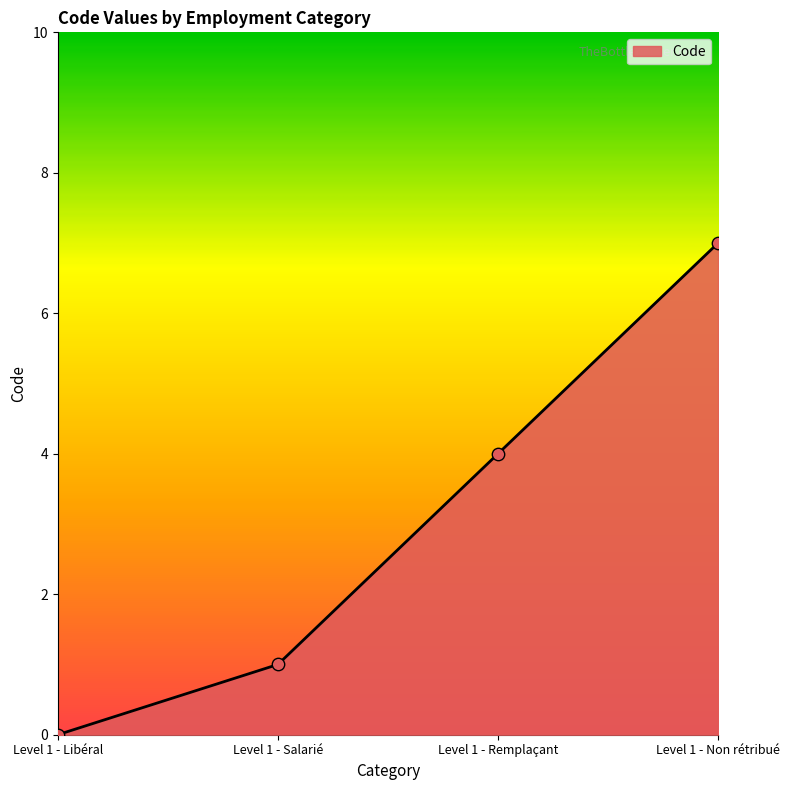

What is the change in value from Level 1 - Remplaçant to Level 1 - Non rétribué?

+3